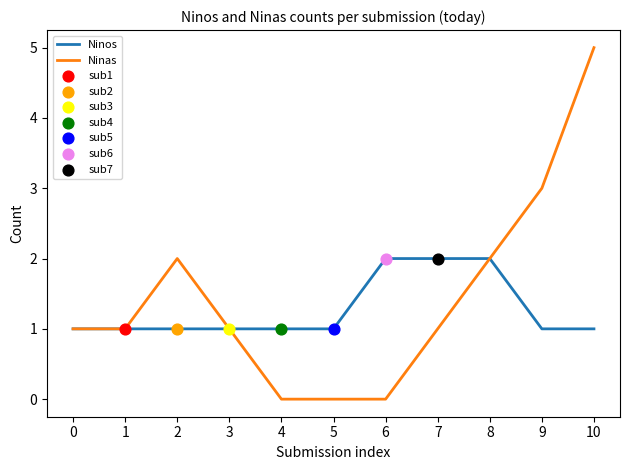

Between 7 and 9, which series saw the biggest shift?

Ninas